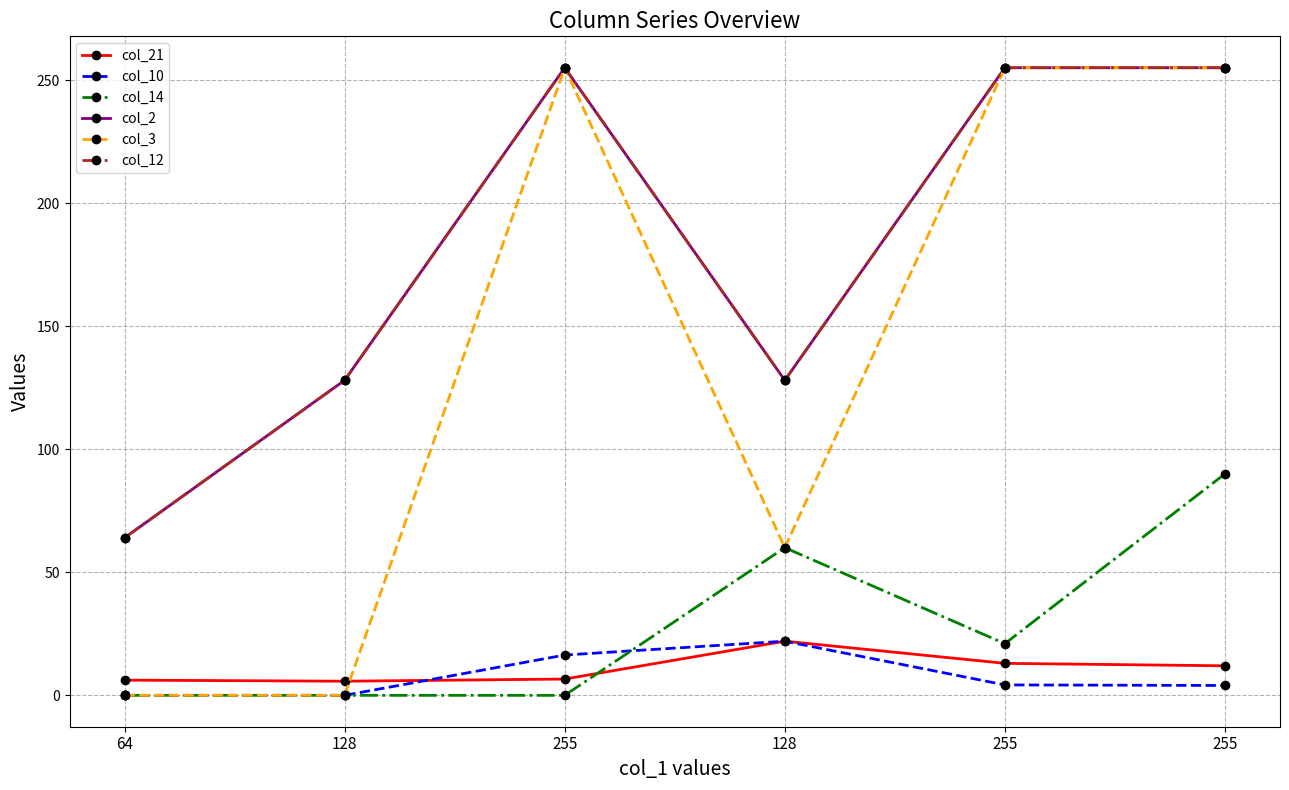

Does the chart have visible grid lines?

Yes